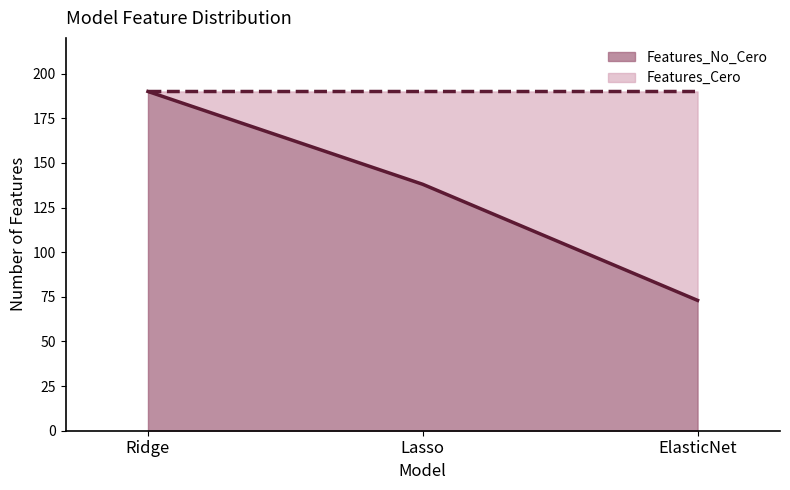

How many values are below 138?

1